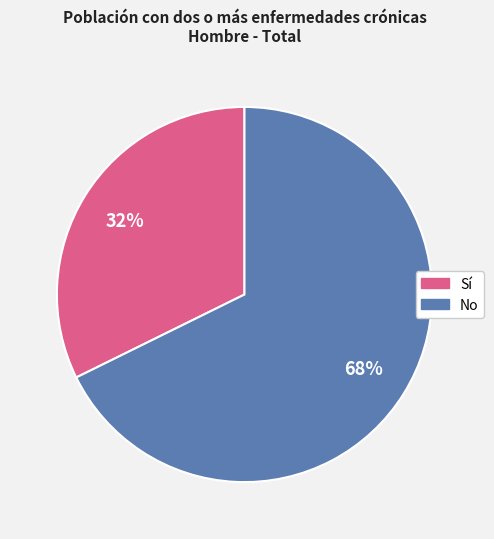

To the nearest percent, what is the average slice percentage?

50%